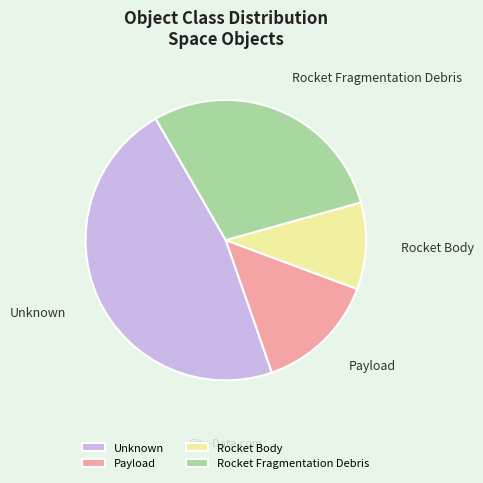

Does Rocket Body represent more than half of the total?

No